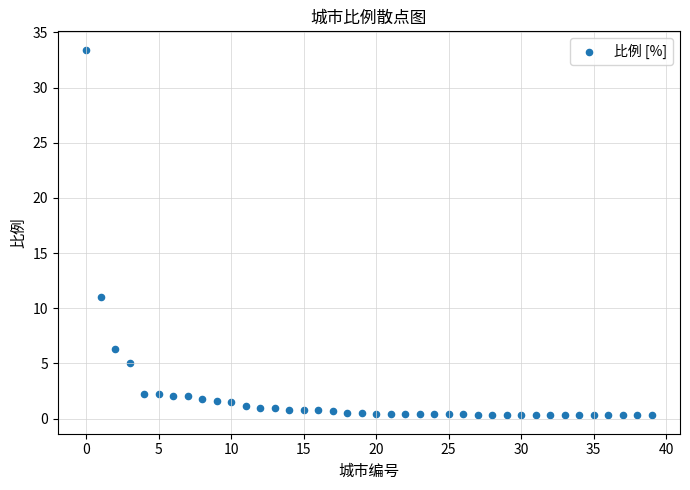

What Y value in the scatter plot is closest to 16?

11.0